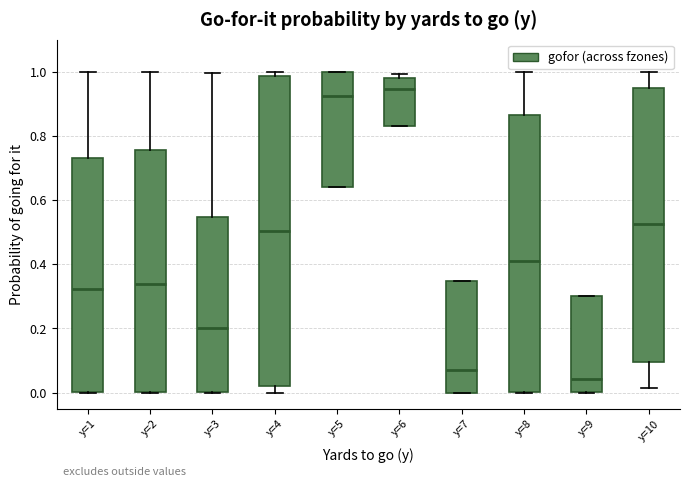

Reading left to right, transcribe this box plot: for each box, give where its median line is, the range the box spans, and where its two whiskers end, as read against the y-axis. The values are not printed on the chart, so give them approximately, as read against the axis.

y=1: median 0.32, box 0.00 to 0.74, whiskers 0.00 to 1.00
y=2: median 0.34, box 0.00 to 0.76, whiskers 0.00 to 1.00
y=3: median 0.20, box 0.00 to 0.54, whiskers 0.00 to 1.00
y=4: median 0.50, box 0.02 to 0.98, whiskers 0.00 to 1.00
y=5: median 0.92, box 0.64 to 1.00, whiskers 0.64 to 1.00
y=6: median 0.94, box 0.84 to 0.98, whiskers 0.84 to 1.00
y=7: median 0.08, box 0.00 to 0.34, whiskers 0.00 to 0.34
y=8: median 0.42, box 0.00 to 0.86, whiskers 0.00 to 1.00
y=9: median 0.04, box 0.00 to 0.30, whiskers 0.00 to 0.30
y=10: median 0.52, box 0.10 to 0.94, whiskers 0.02 to 1.00